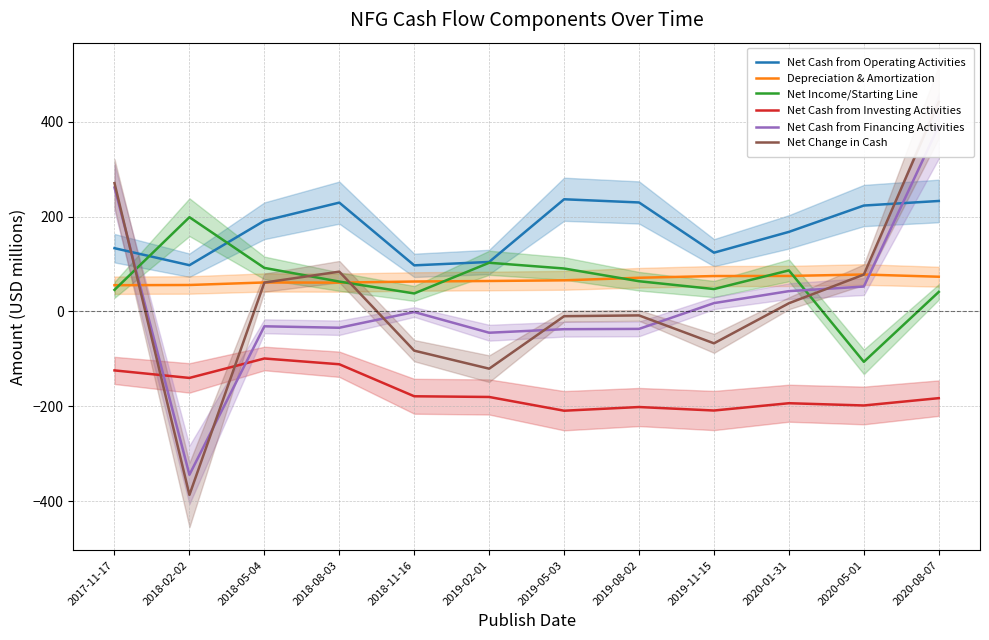

At how many categories does at least one series exceed -43?

12